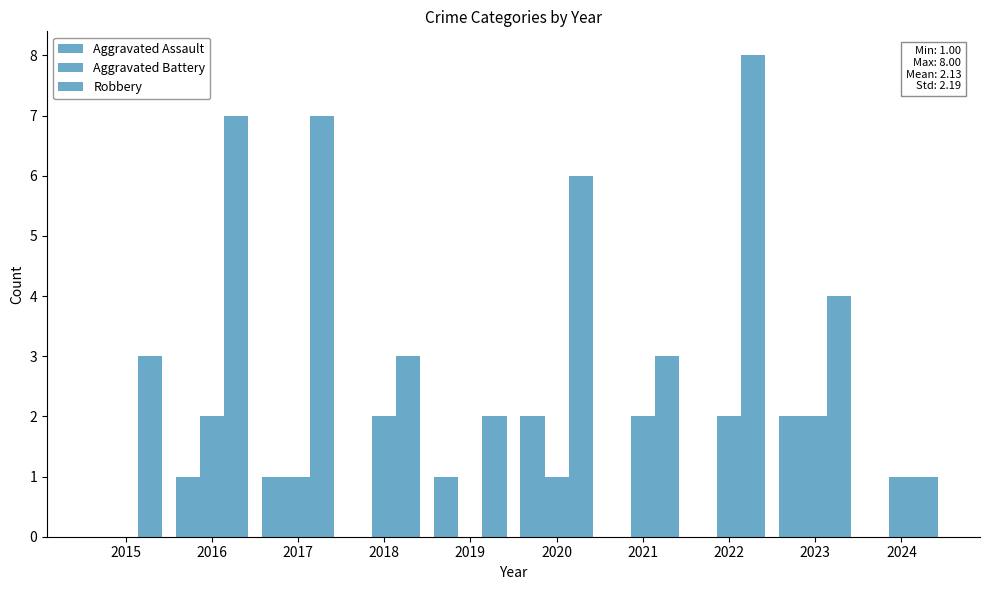

How many groups of bars are there?

10